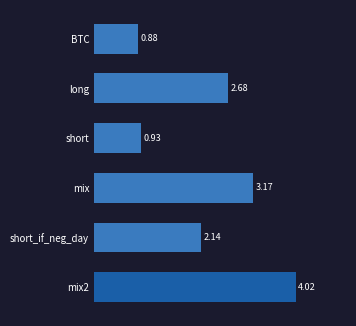

Which label corresponds to the smallest value in the chart?

BTC